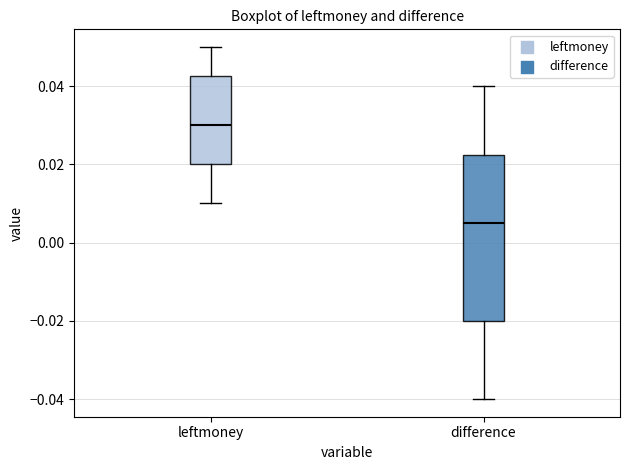

Reading left to right, transcribe this box plot: for each box, give where its median line is, the range the box spans, and where its two whiskers end, as read against the y-axis. The values are not printed on the chart, so give them approximately, as read against the axis.

leftmoney: median 0.030, box 0.020 to 0.042, whiskers 0.010 to 0.050
difference: median 0.006, box -0.020 to 0.022, whiskers -0.040 to 0.040